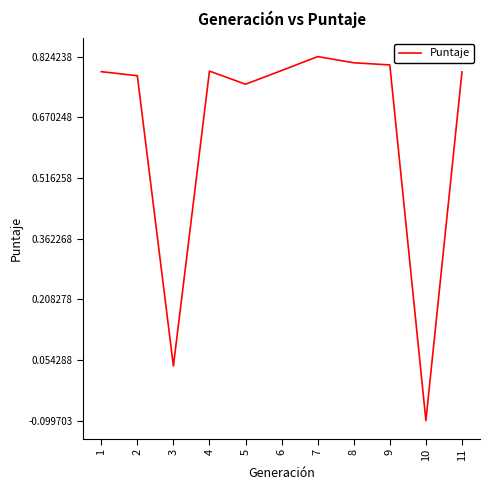

The value at 8 is 0.2. True or false?

False